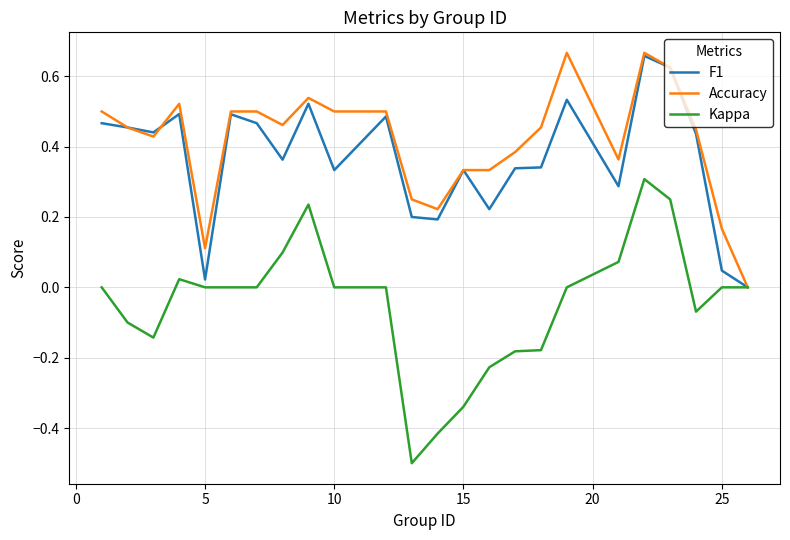

Which series has the largest range (max minus min)?

Kappa